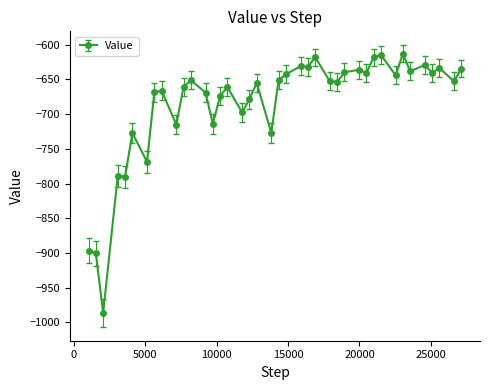

What is the value of the 35th point from the left?

-638.4